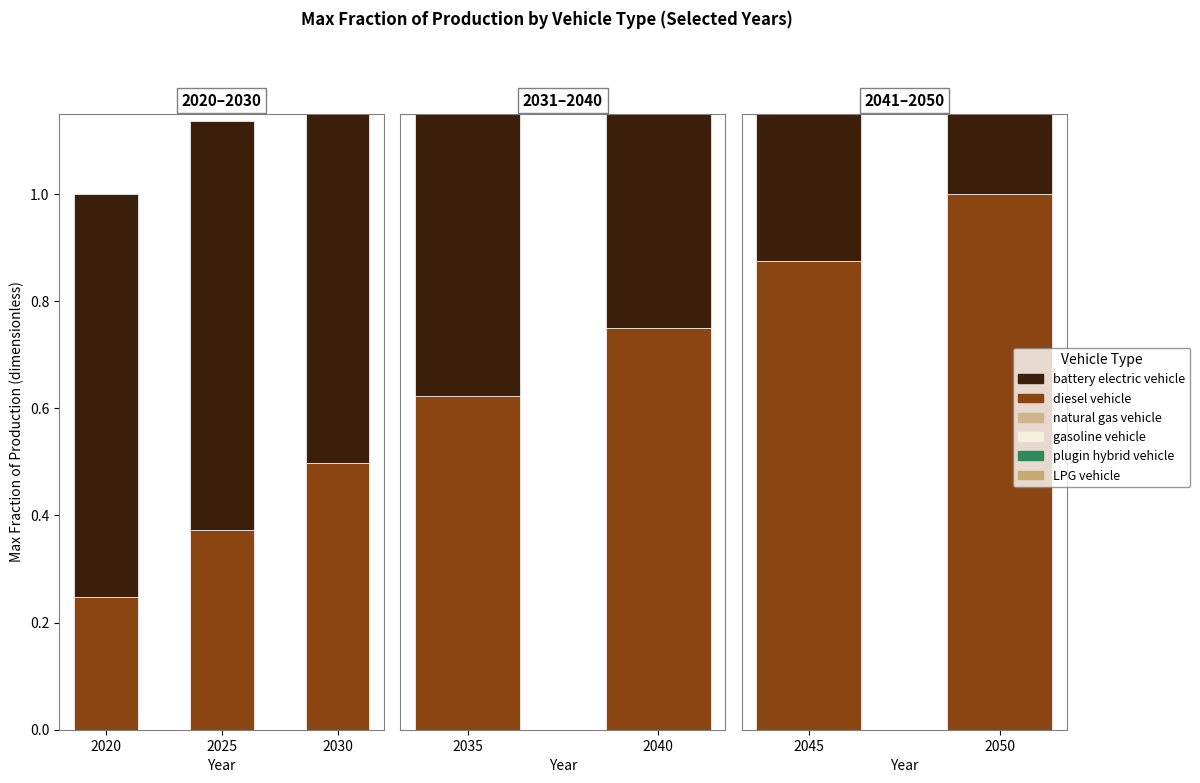

How many series are shown in this chart?

6